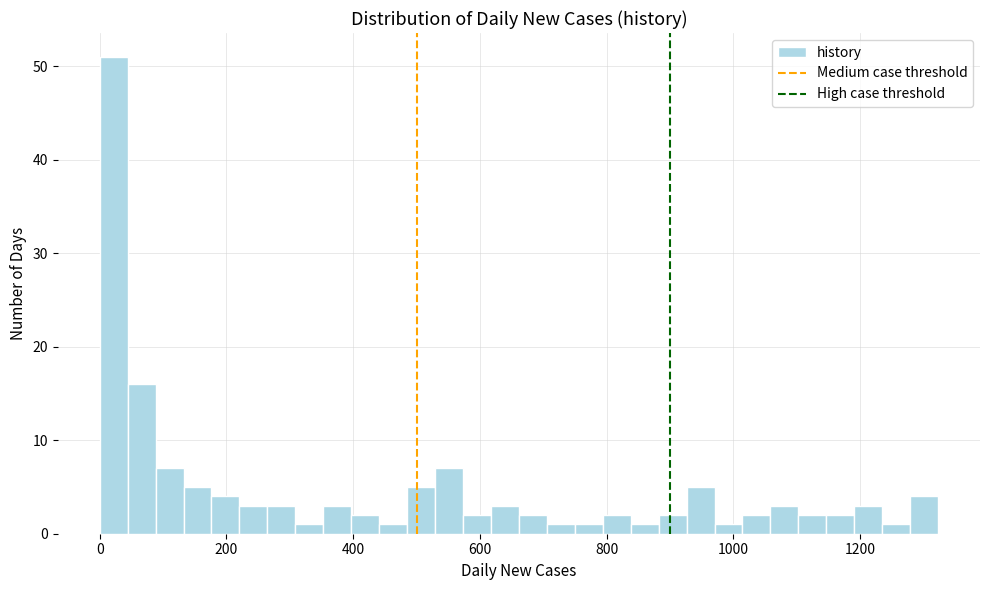

Around what value on the x-axis is the tallest bar? Give the approximate position of its centre, as read against the axis.

20